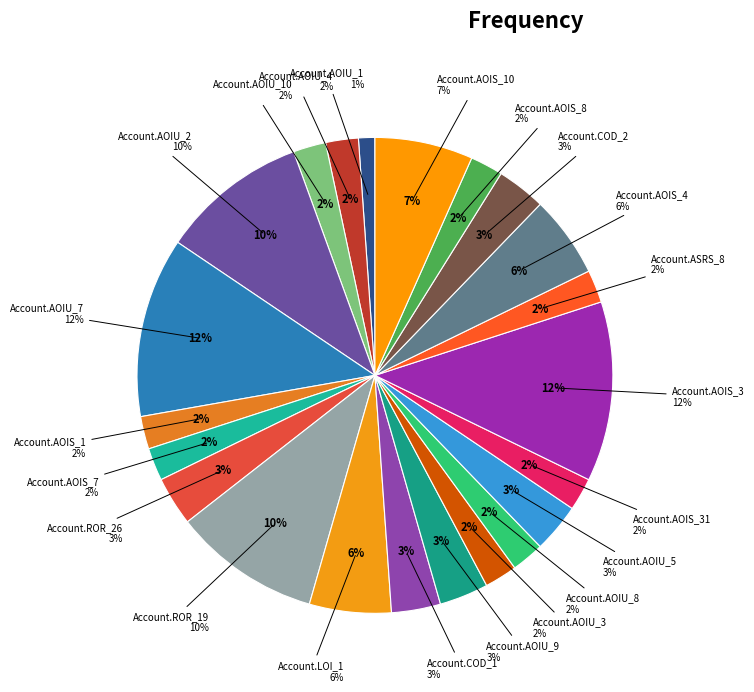

To the nearest percent, what is the difference between the largest and smallest slice percentages?

11%